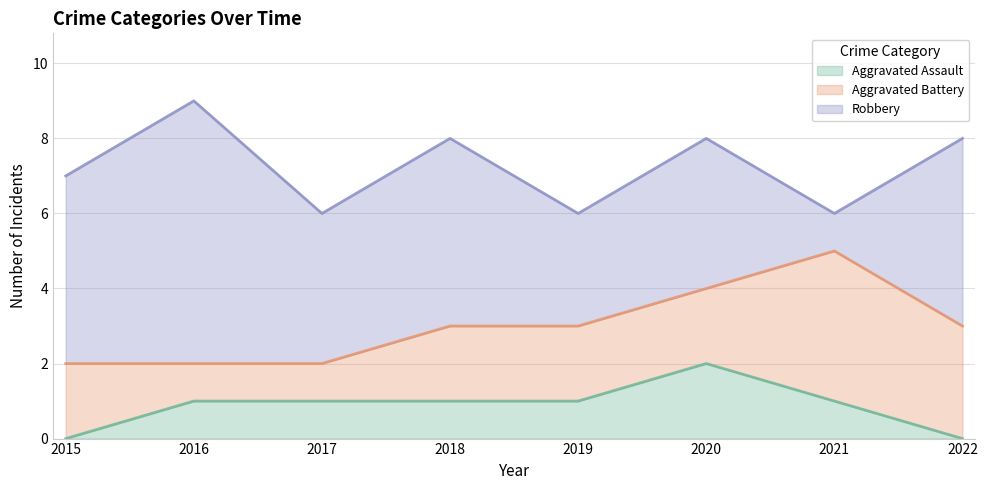

How many categories are shown in the chart?

8